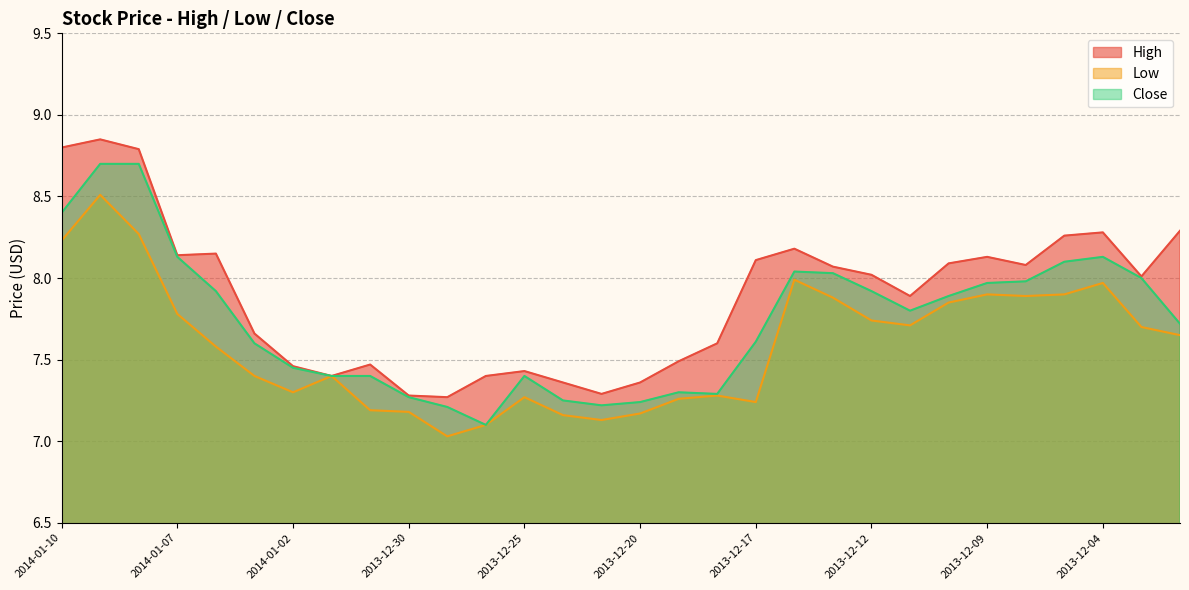

Which label corresponds to the smallest value in the chart?

2013-12-27